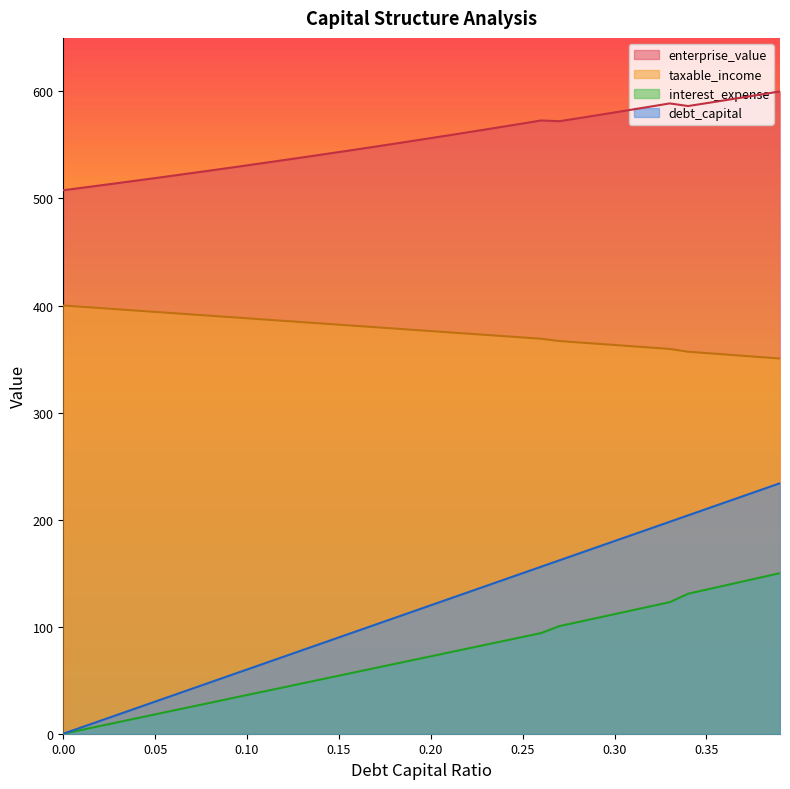

What position from the right is 0.05?

35